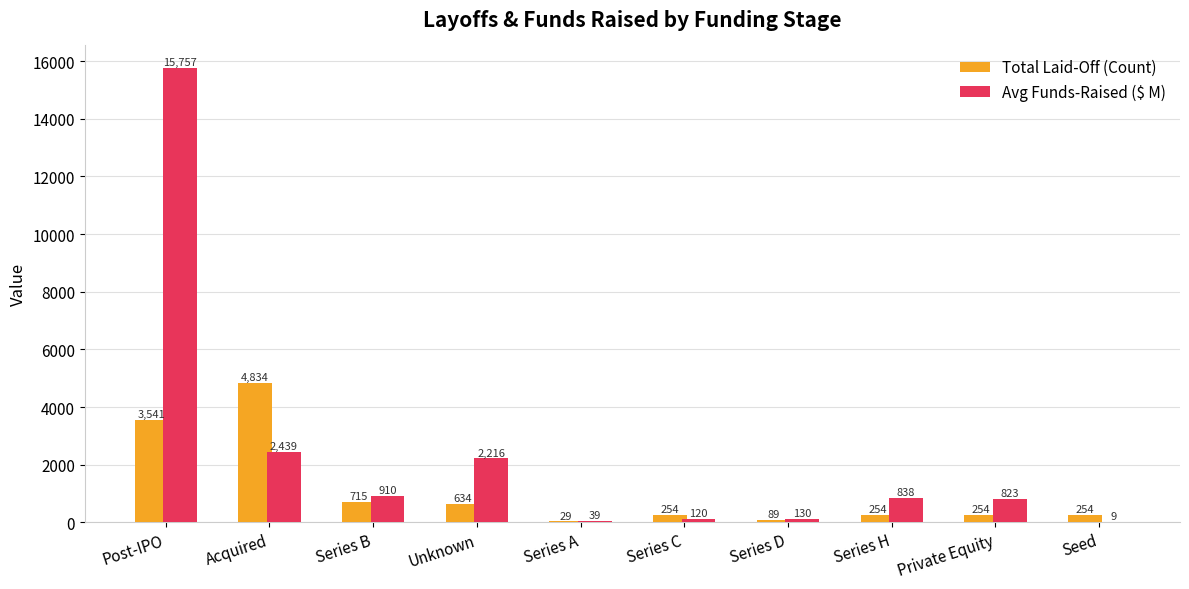

What is the sum of all Total Laid-Off (Count) values?

10858